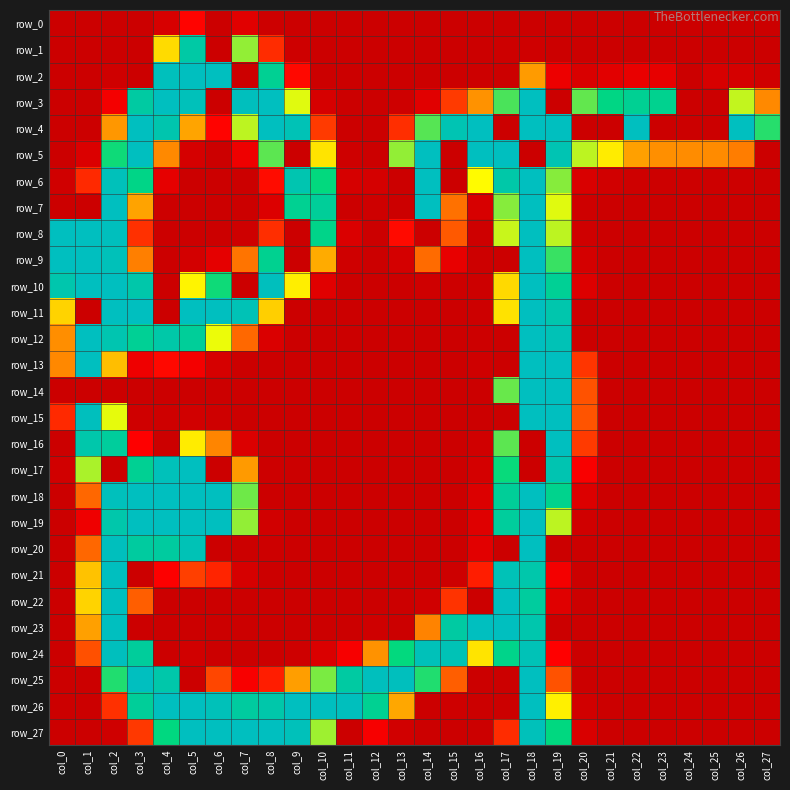

How many data points in row_5 are above 111?

13